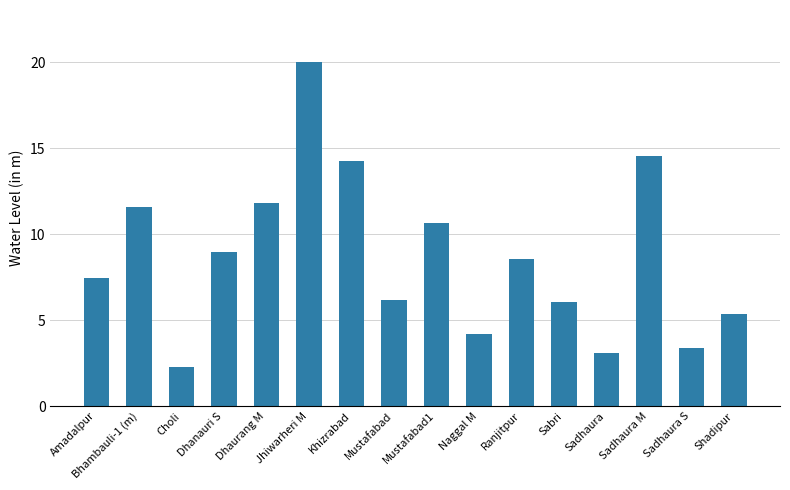

The chart shows a value of 1.9 at Sabri. True or false?

False